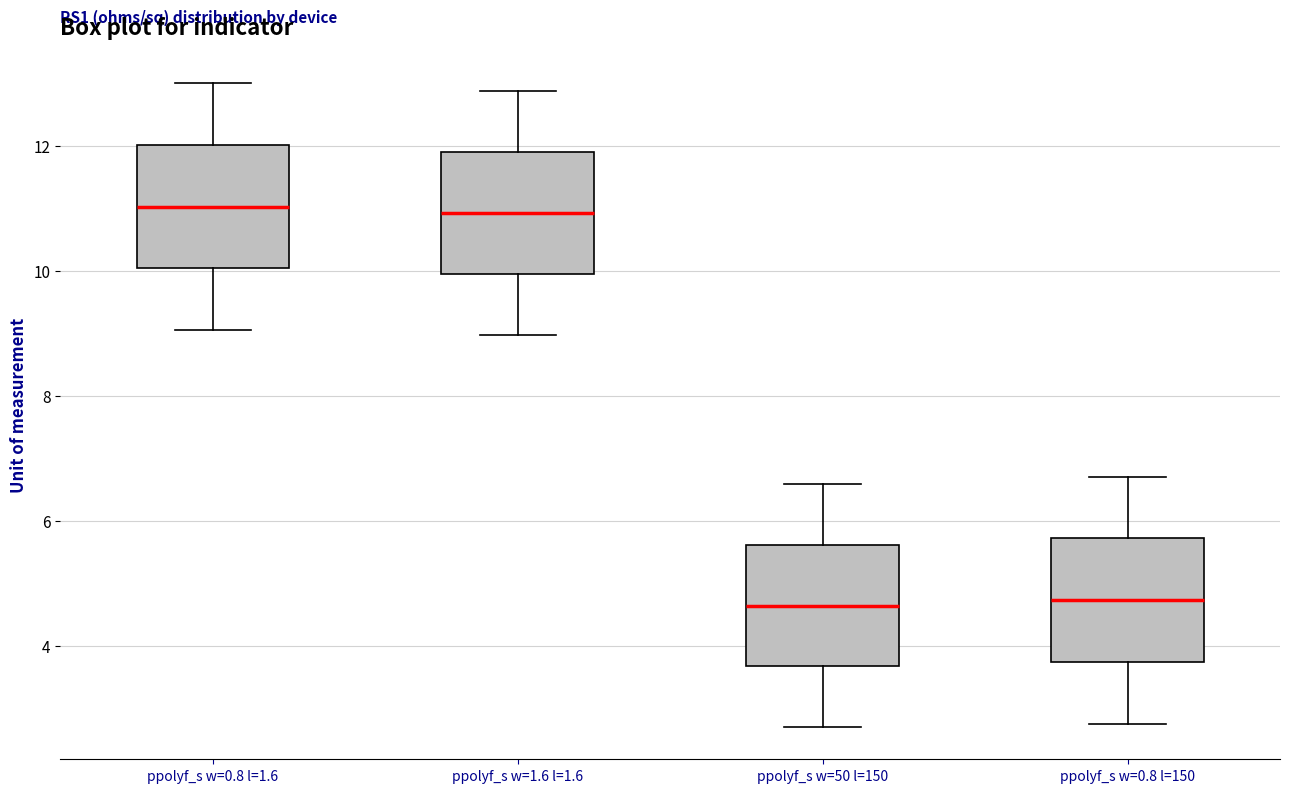

Where is the upper edge of the box for ppolyf_s w=0.8 l=1.6 on the y-axis? The values are not printed on the chart, so give them approximately, as read against the axis.

12.0